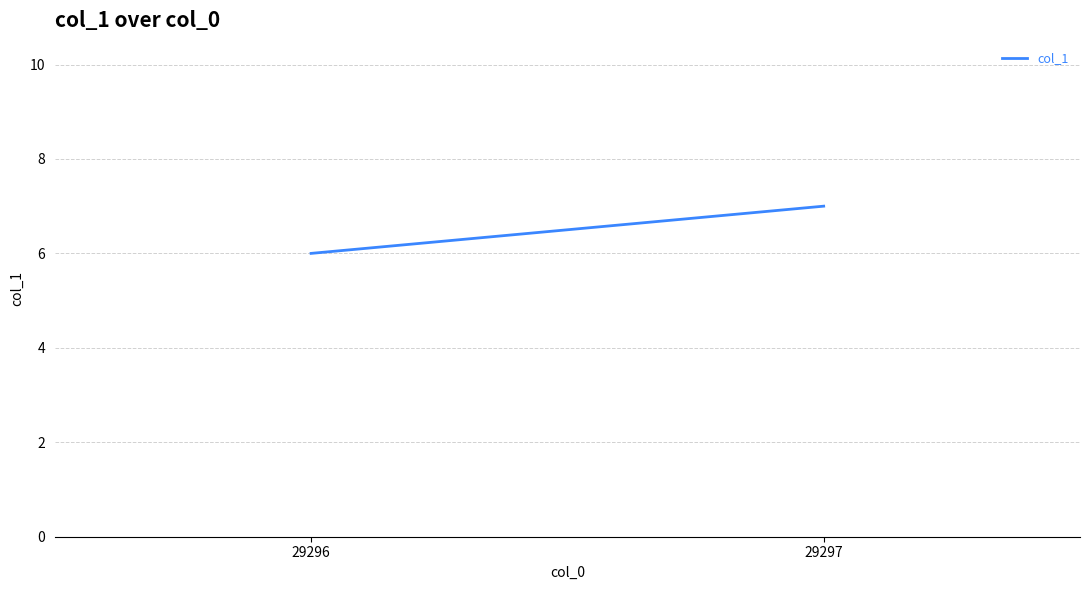

Reading right to left, extract all data points from this chart.

29297=7	29296=6